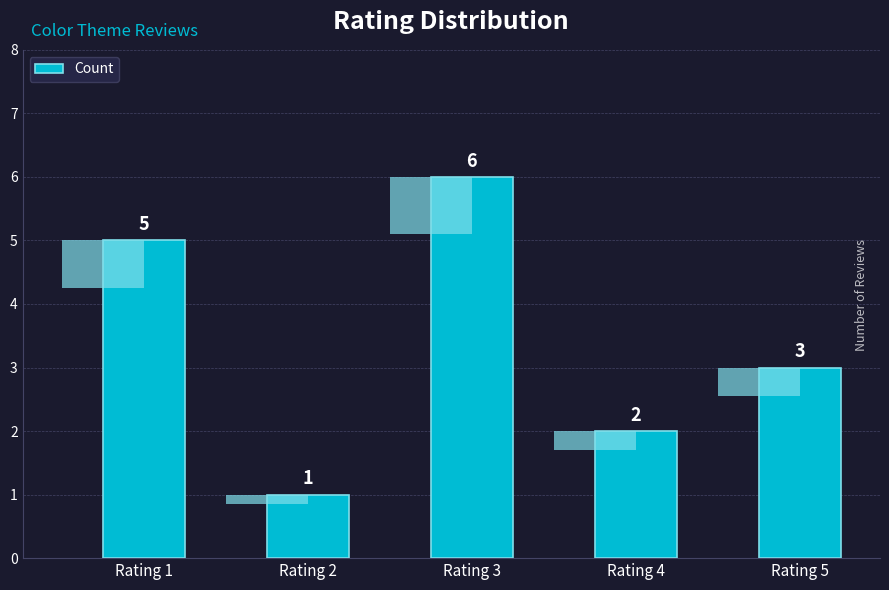

Count the values in the range 2 to 5.

3